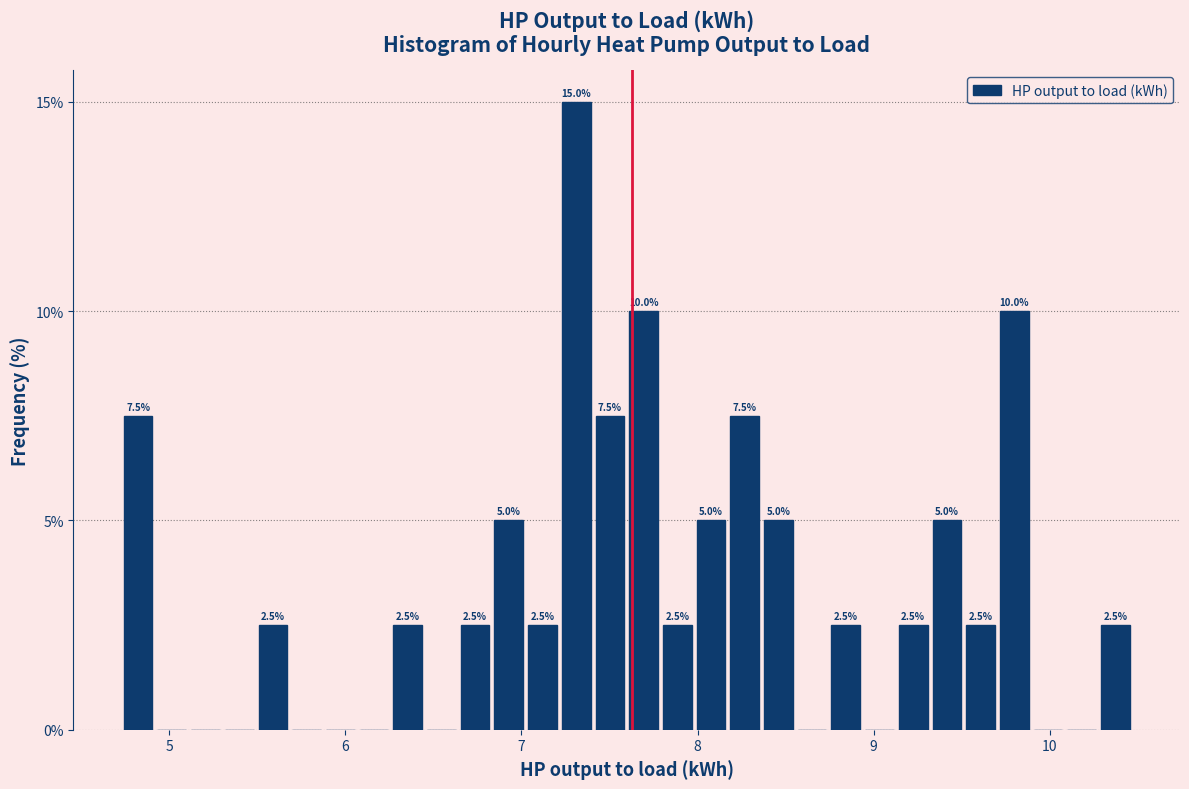

Read against the x-axis, roughly where is the centre of the tallest bar?

7.3